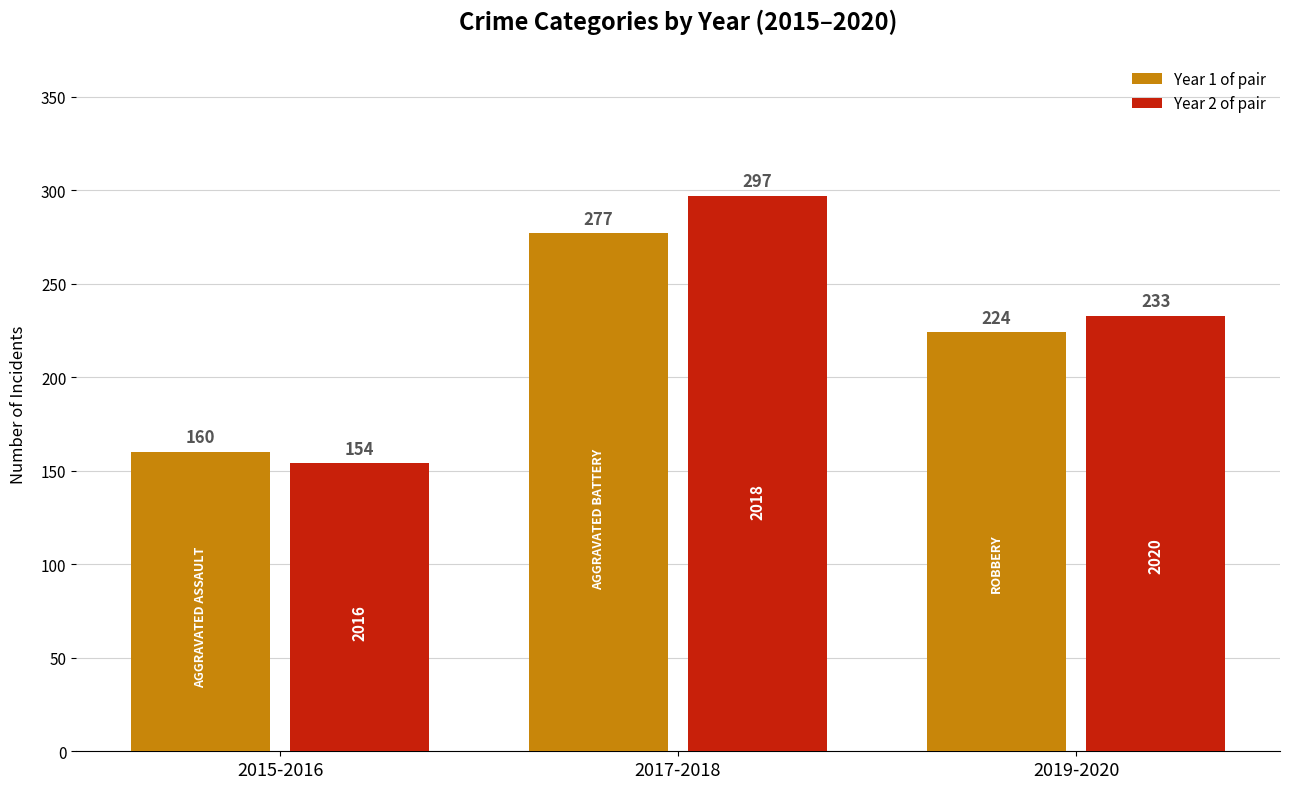

What is the minimum value for Year 2 of pair?

154